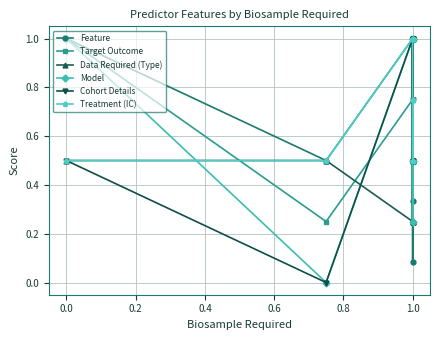

How many interior local peaks does the Data Required (Type) series have?

1